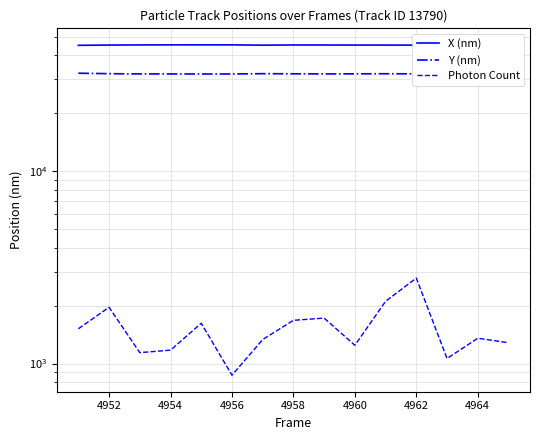

How many lines are shown in the chart?

3